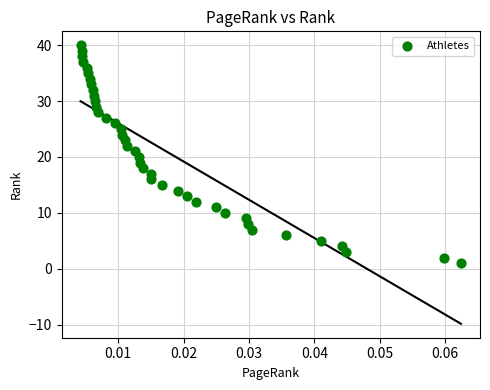

What is the range of Y values (max minus min)?

39